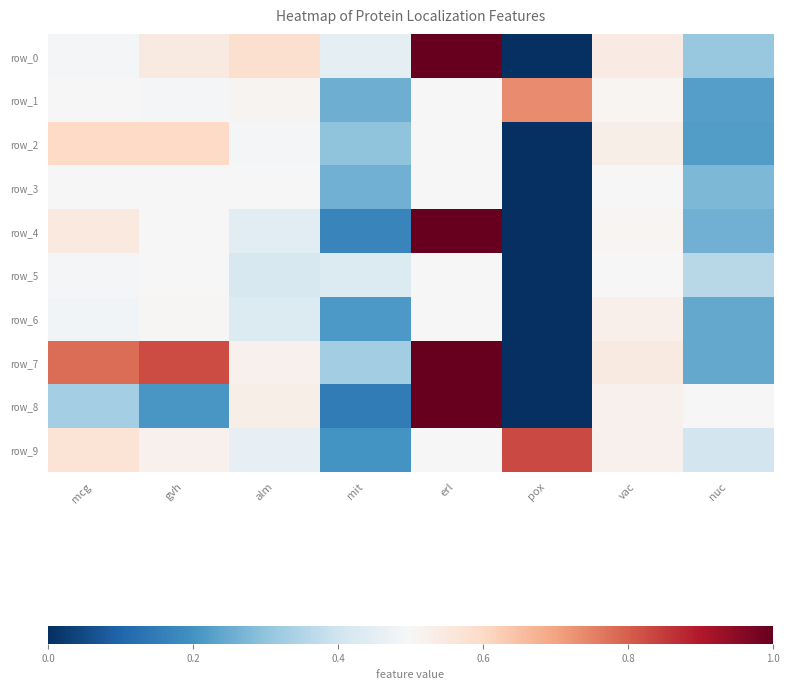

What is the average value of the row_2 series?

0.4